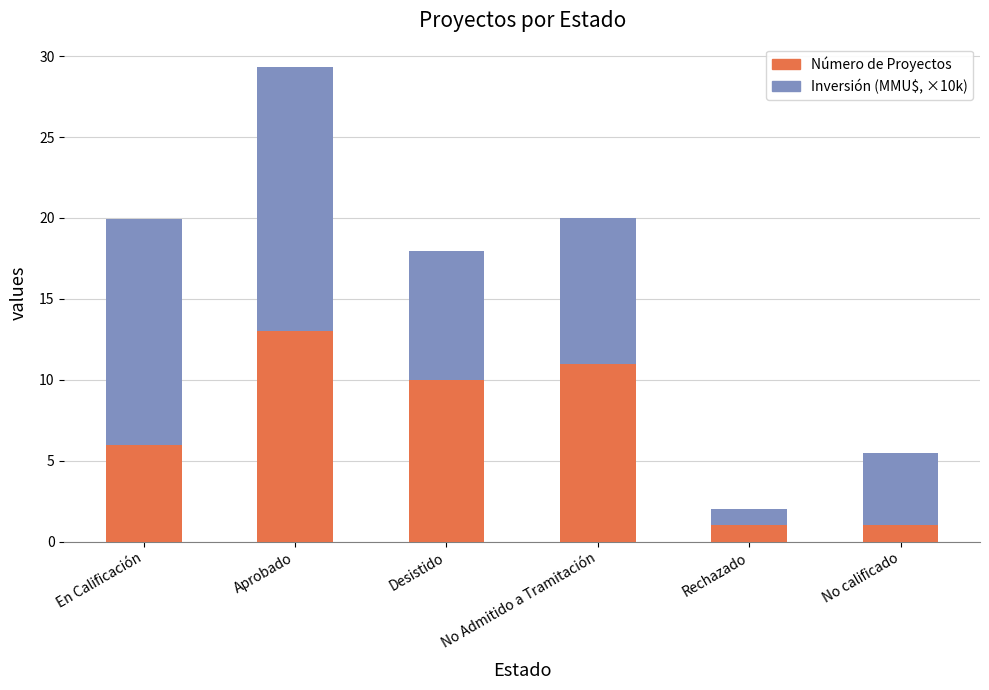

What is the sum of the Número de Proyectos values at Aprobado and No calificado?

14.0